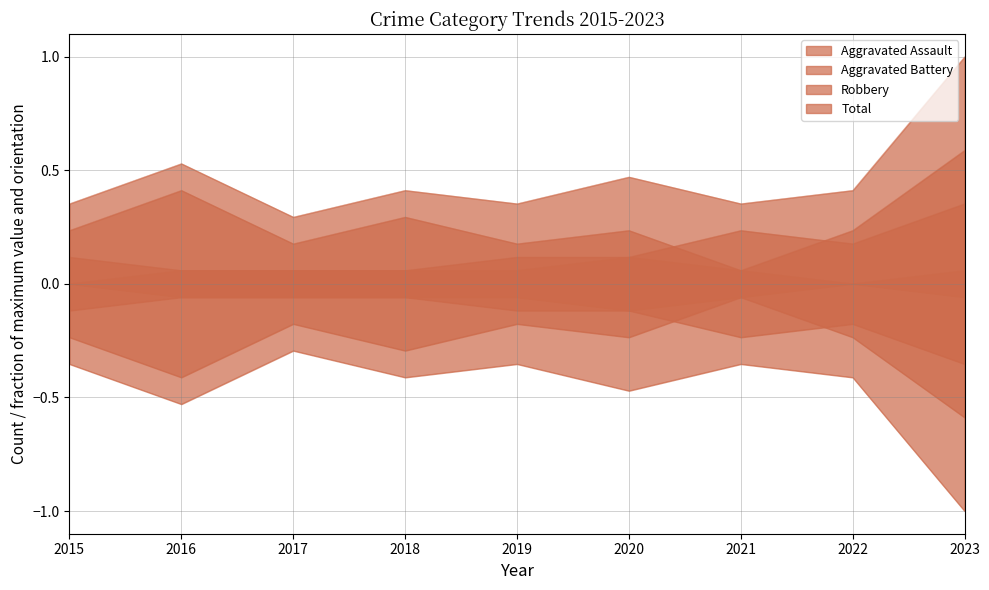

What is the value of the Aggravated Battery point at the 3rd from the left?

0.1